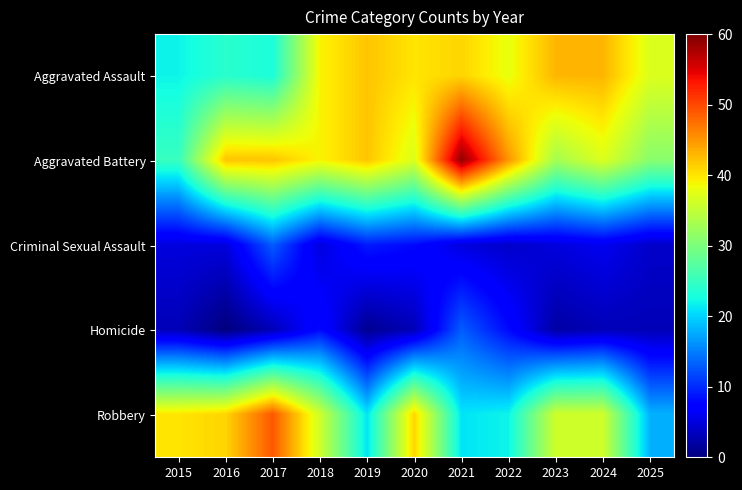

Rank the series at 2021 from lowest to highest value.

Criminal Sexual Assault, Homicide, Robbery, Aggravated Assault, Aggravated Battery